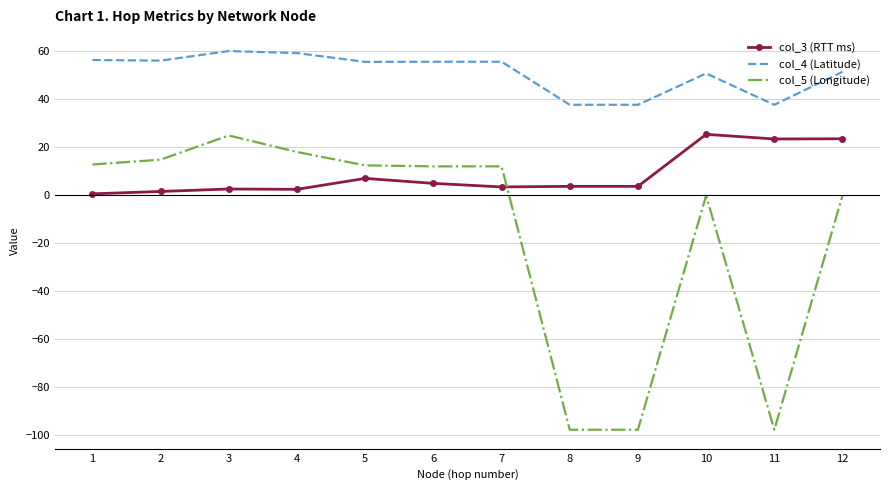

Which series has the largest total across all categories?

col_4 (Latitude)